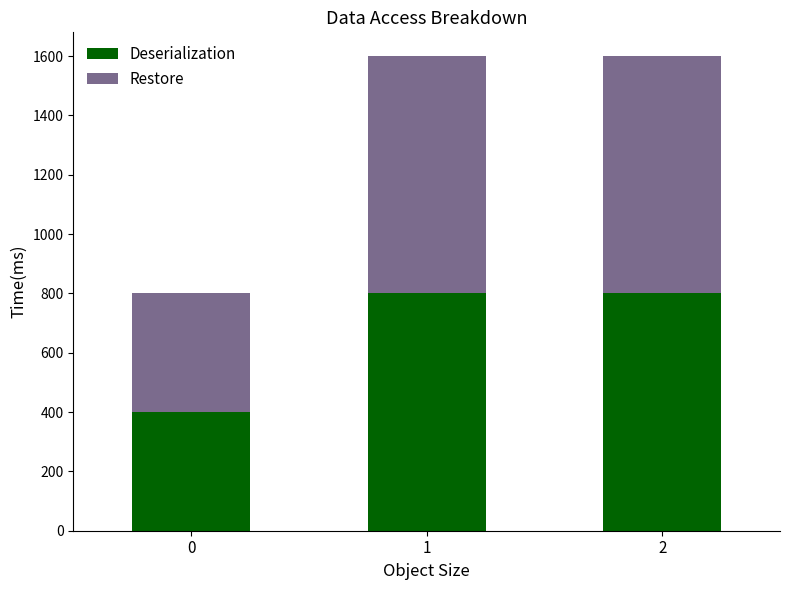

How many series are shown in this chart?

2